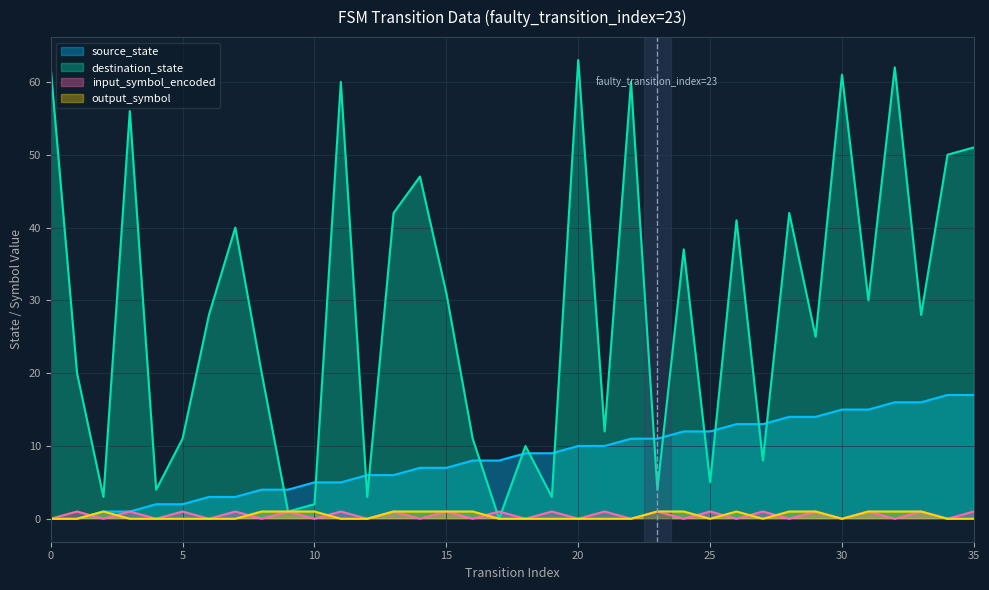

Where is destination_state nearest to the value 31?

15